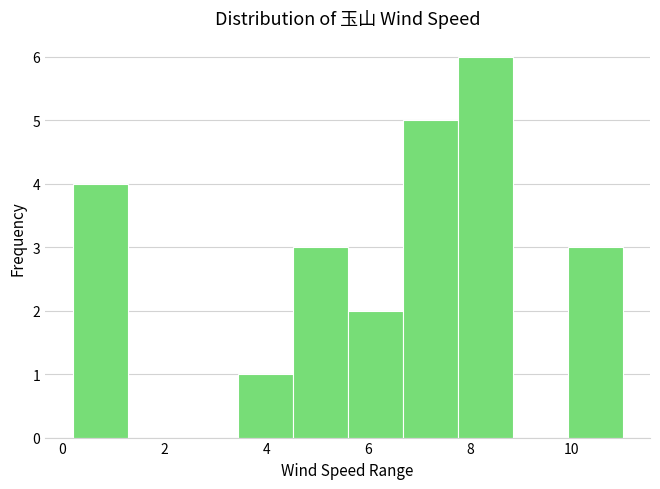

How tall is the bar that spans 3.44 to 4.52 on the x-axis? Neither the bar edges nor the heights are printed on the chart, so give them approximately, as read against the axes.

1